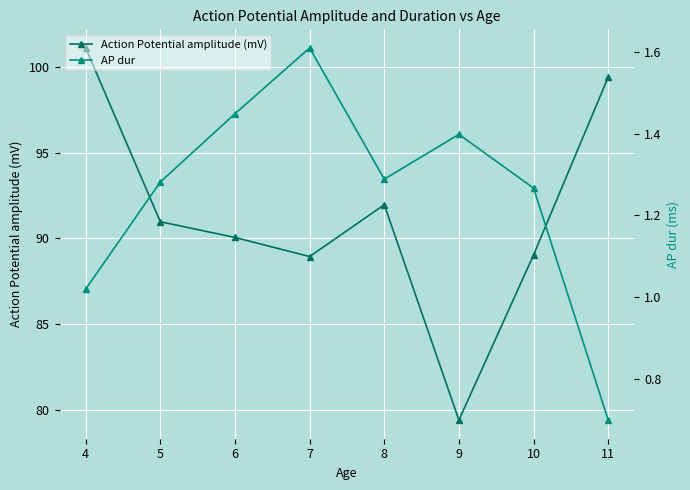

What is the smallest value displayed?

0.7